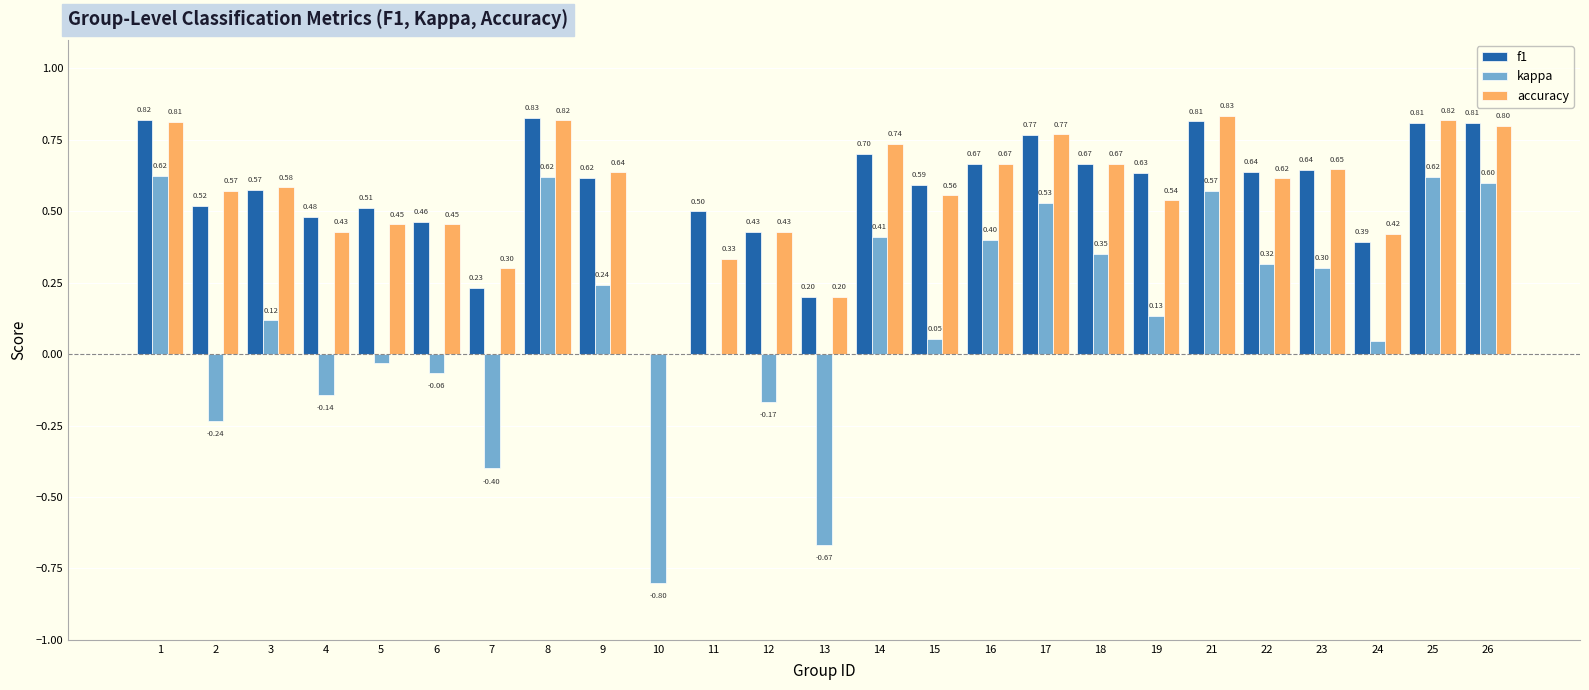

Which series has the largest range (max minus min)?

kappa